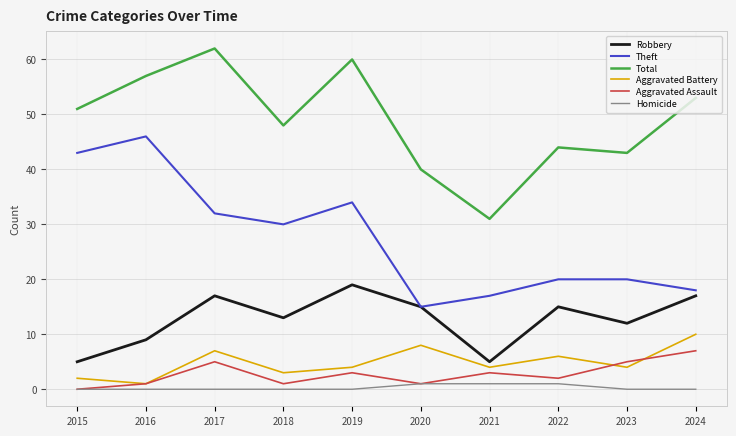

At which label does Aggravated Battery reach its minimum?

2016